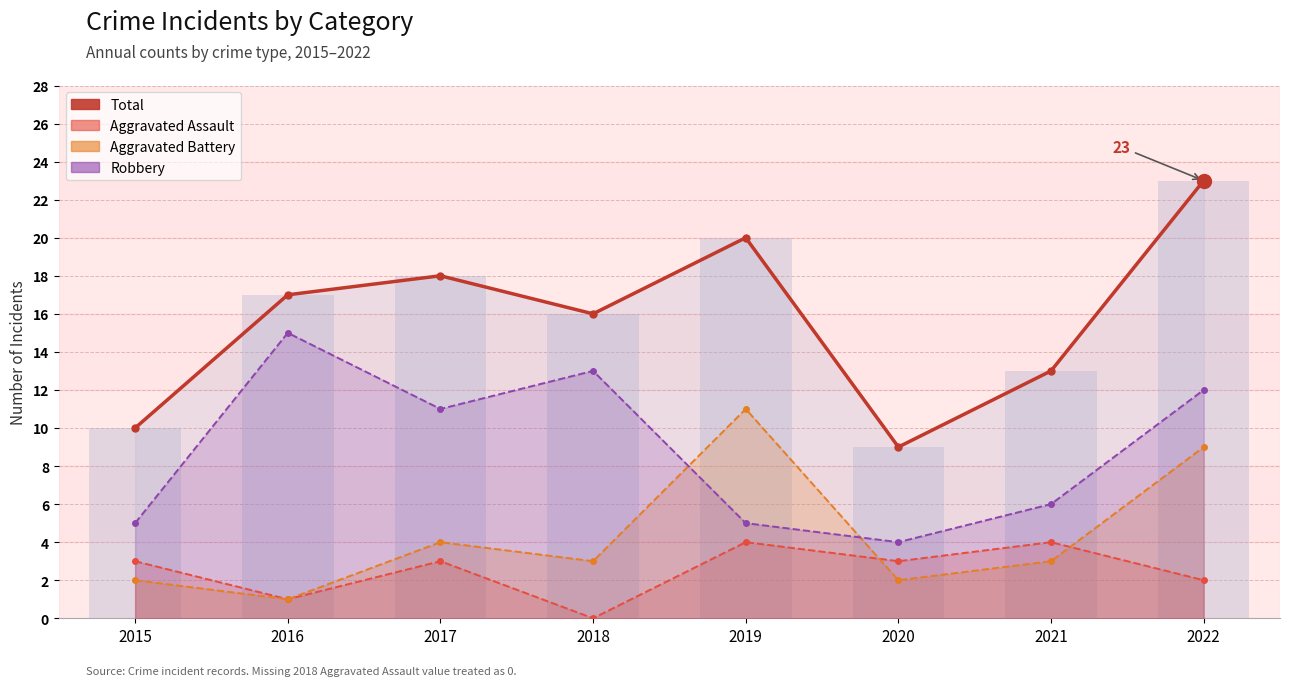

What is the change in value from 2017 to 2022?

+5